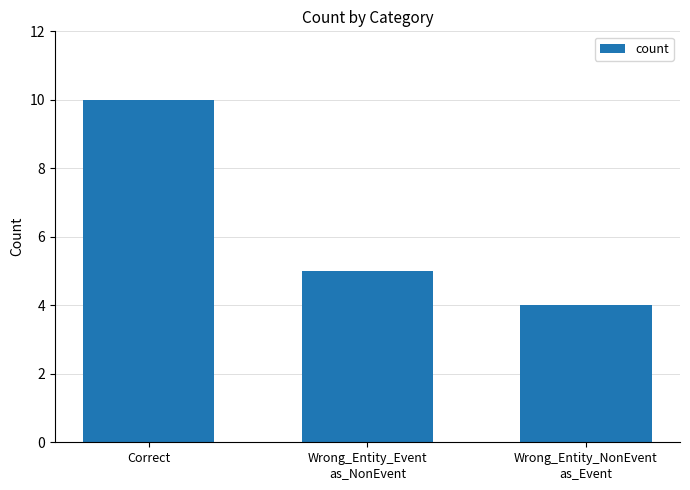

What is the sum of all values?

19